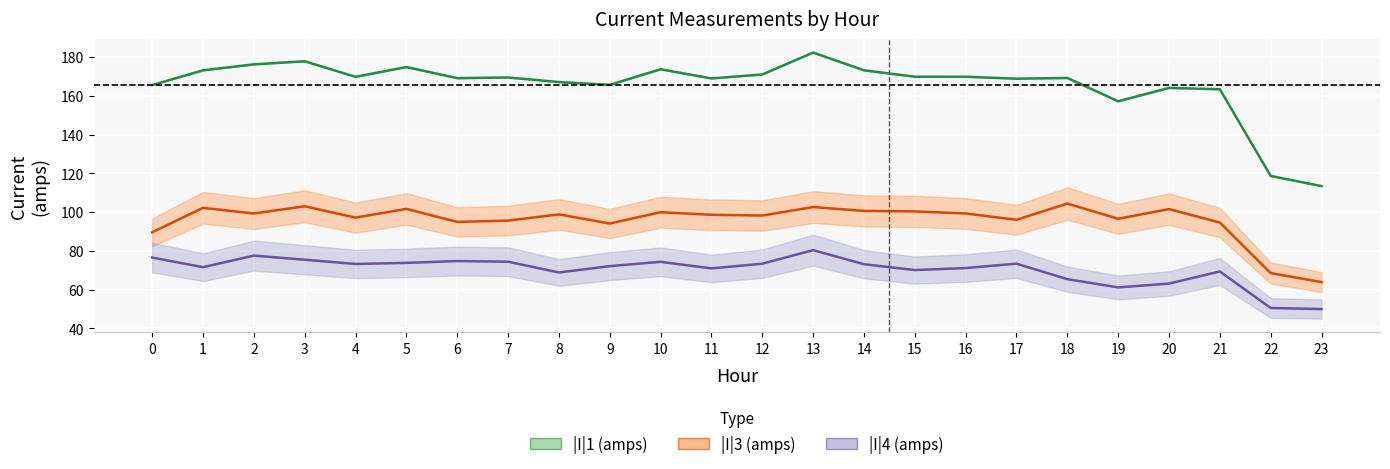

What is the maximum value shown in the chart?

182.4